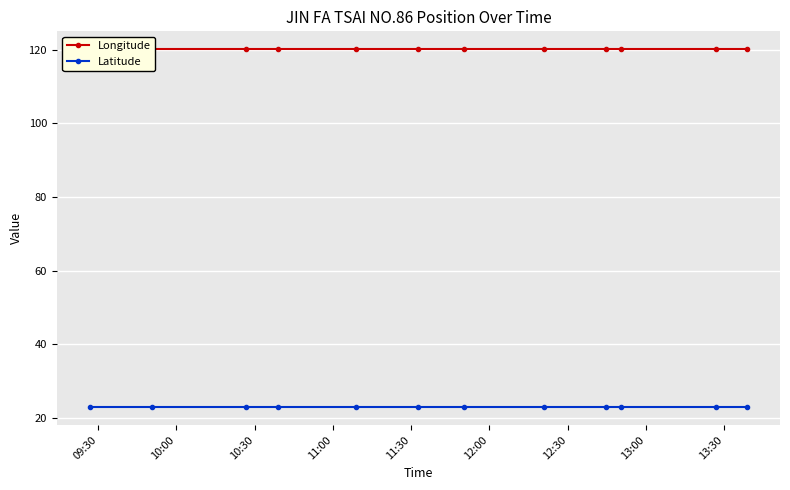

What is the average value of the Longitude series?

120.2